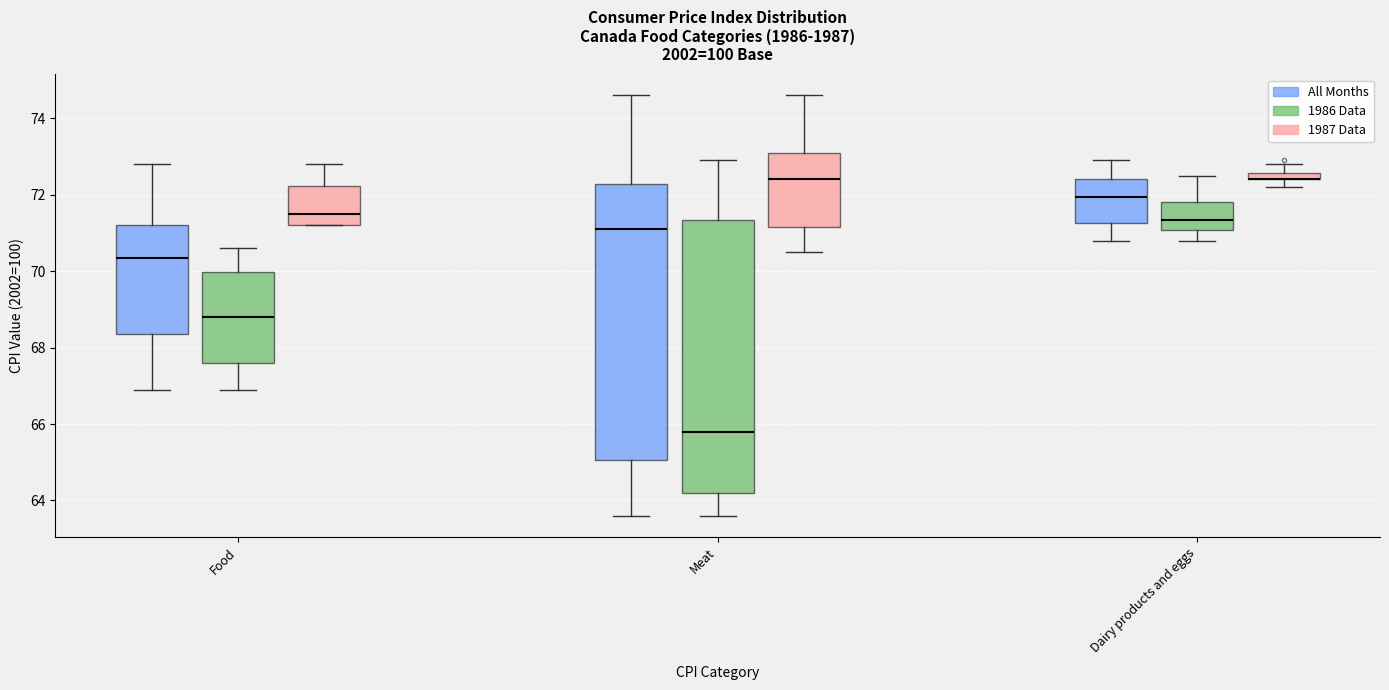

Where does the median line of the box for Meat (1987 Data) sit on the y-axis? The values are not printed on the chart, so give them approximately, as read against the axis.

72.4